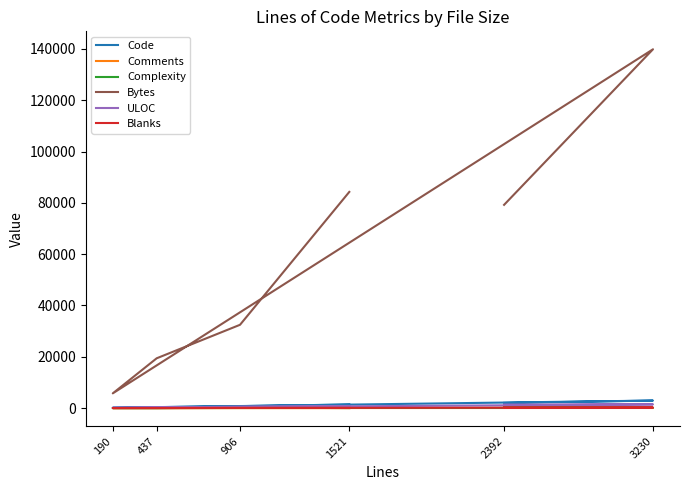

Reading right to left, transcribe all the data shown in this chart.

Code: 2392=2025	3230=2944	190=152	437=396	906=783	1521=1411
Comments: 2392=154	3230=62	190=15	437=9	906=40	1521=27
Complexity: 2392=609	3230=125	190=26	437=6	906=225	1521=21
Bytes: 2392=79220	3230=139849	190=5761	437=19425	906=32479	1521=84264
ULOC: 2392=1393	3230=1474	190=127	437=241	906=570	1521=661
Blanks: 2392=213	3230=224	190=23	437=32	906=83	1521=83